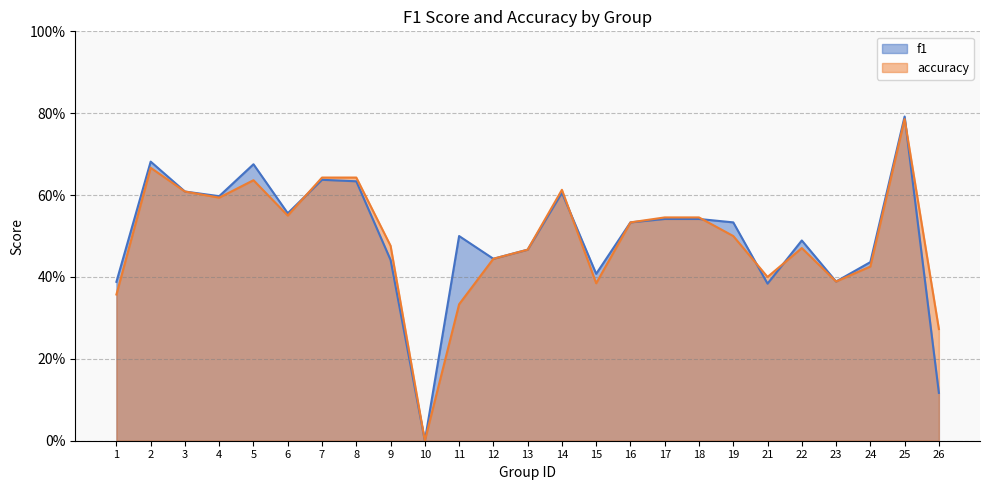

Reading left to right, list all the values displayed in this chart.

f1: 1=0.4	2=0.7	3=0.6	4=0.6	5=0.7	6=0.6	7=0.6	8=0.6	9=0.4	10=0.0	11=0.5	12=0.4	13=0.5	14=0.6	15=0.4	16=0.5	17=0.5	18=0.5	19=0.5	21=0.4	22=0.5	23=0.4	24=0.4	25=0.8	26=0.1
accuracy: 1=0.4	2=0.7	3=0.6	4=0.6	5=0.6	6=0.6	7=0.6	8=0.6	9=0.5	10=0.0	11=0.3	12=0.4	13=0.5	14=0.6	15=0.4	16=0.5	17=0.5	18=0.5	19=0.5	21=0.4	22=0.5	23=0.4	24=0.4	25=0.8	26=0.3